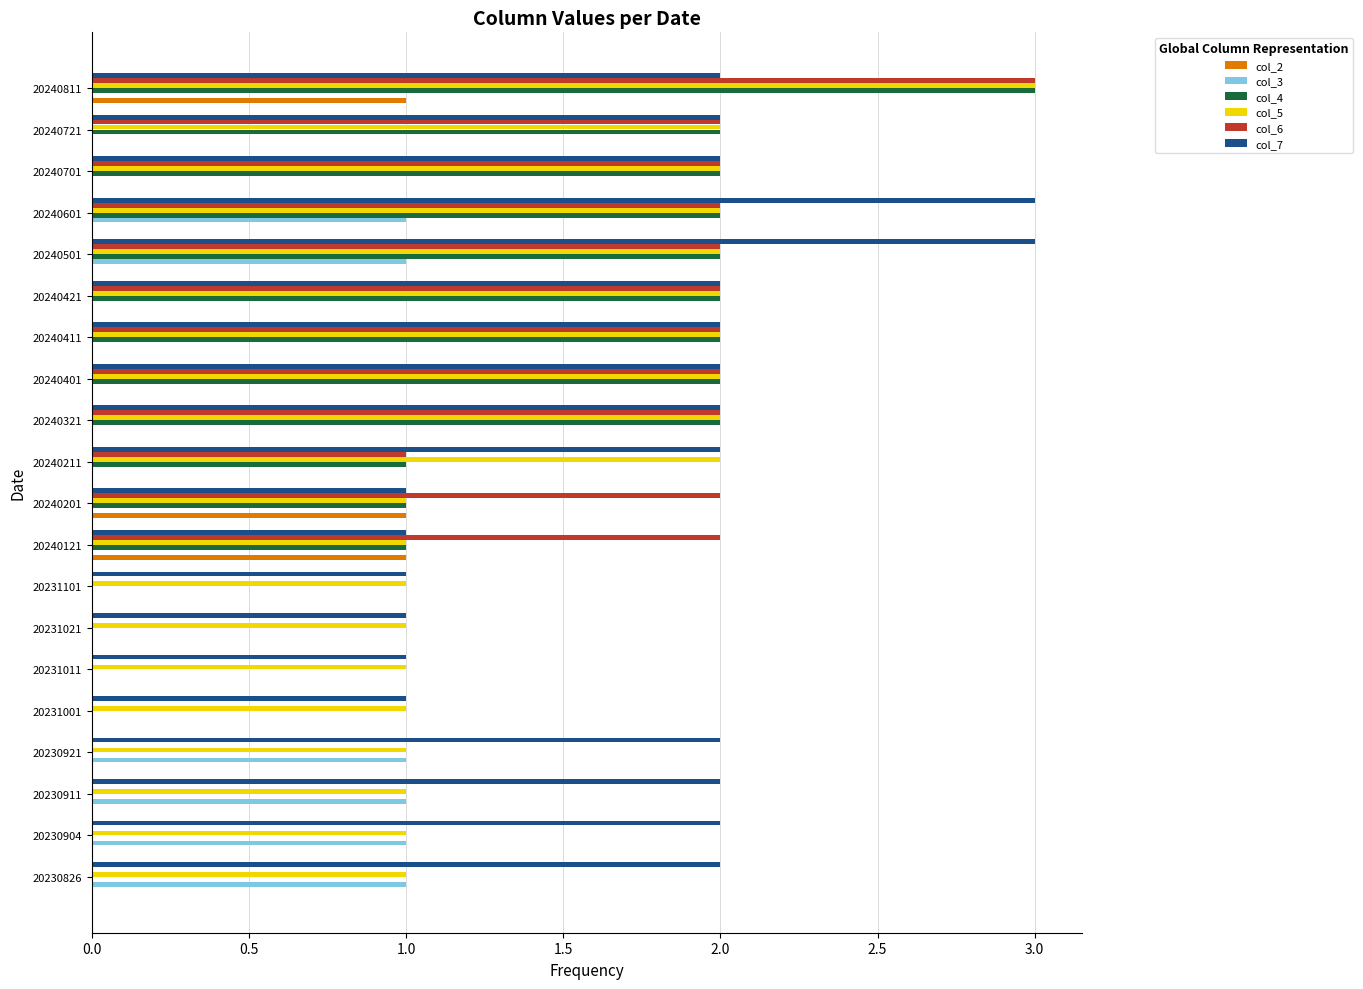

Count the number of data series in this chart.

6